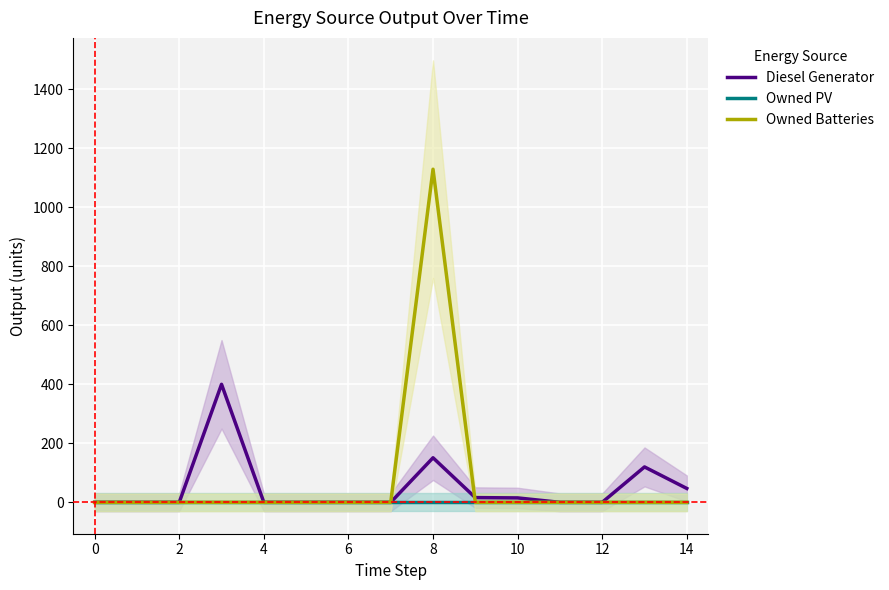

Reading left to right, list all the values displayed in this chart.

Diesel Generator: 0	0	0	400	0	0	0	0	151	16	15	0	0	120	47
Owned PV: 0	0	0	0	0	0	0	0	0	0	0	0	0	0	0
Owned Batteries: 0	0	0	0	0	0	0	0	1129	0	0	0	0	0	0